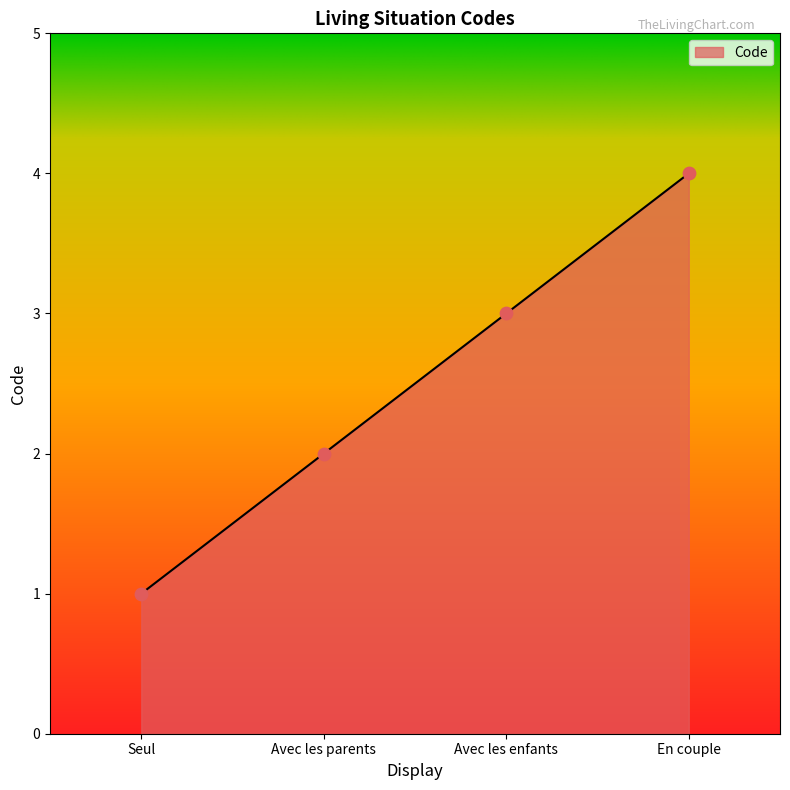

What is the change in value from Avec les parents to En couple?

+2